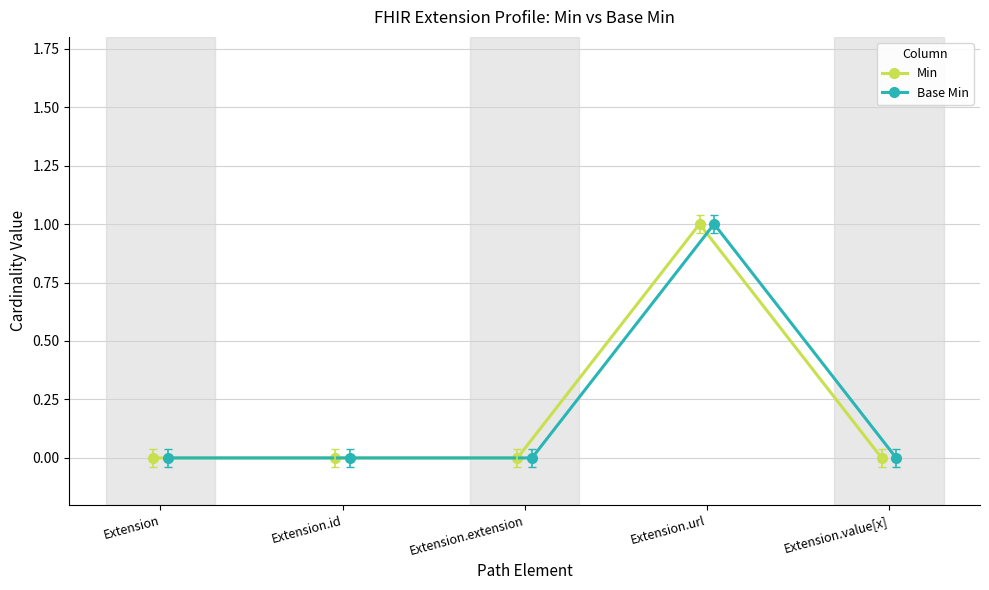

Which series has the widest spread of values?

Min